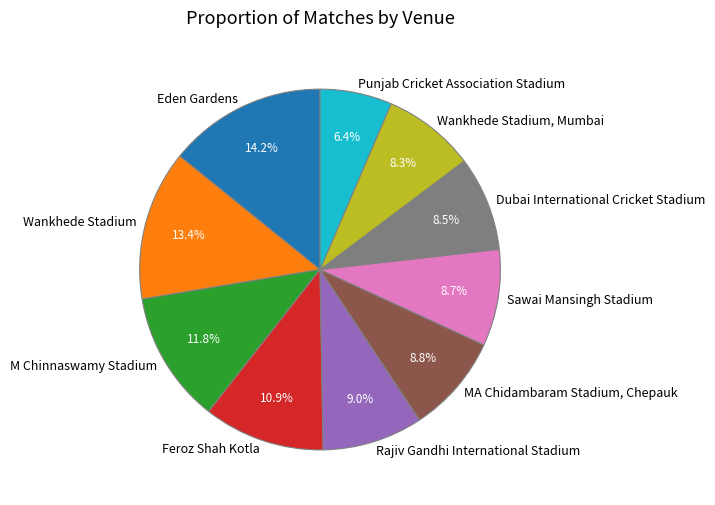

True or false: MA Chidambaram Stadium, Chepauk accounts for 1% of the total.

False